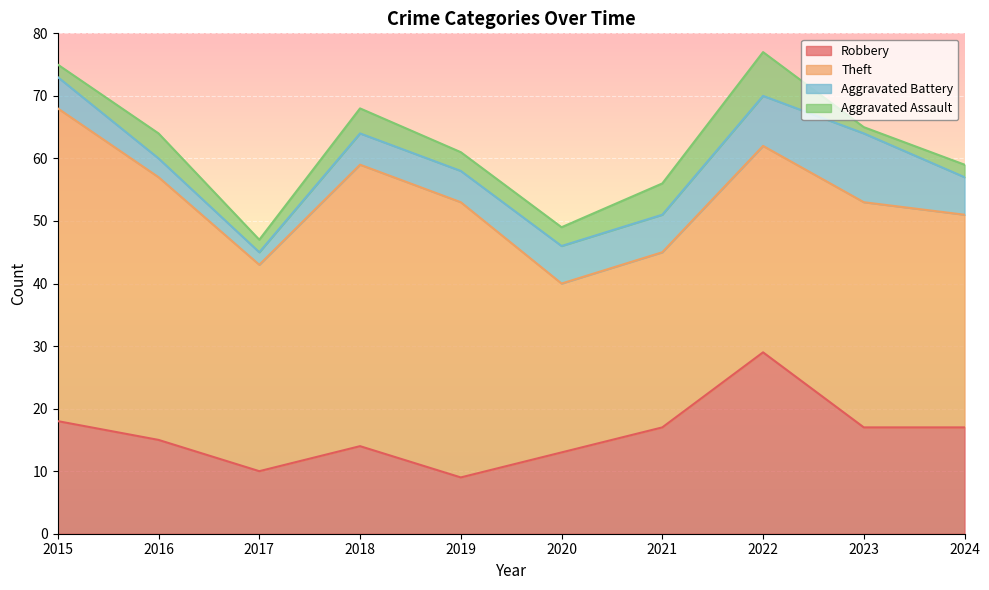

What is the value of the Theft point at the 10th from the left?

34